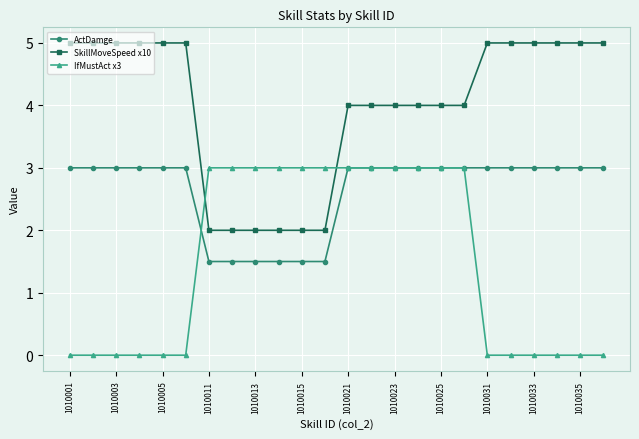

True or false: SkillMoveSpeed x10 and ActDamge intersect in this chart.

False